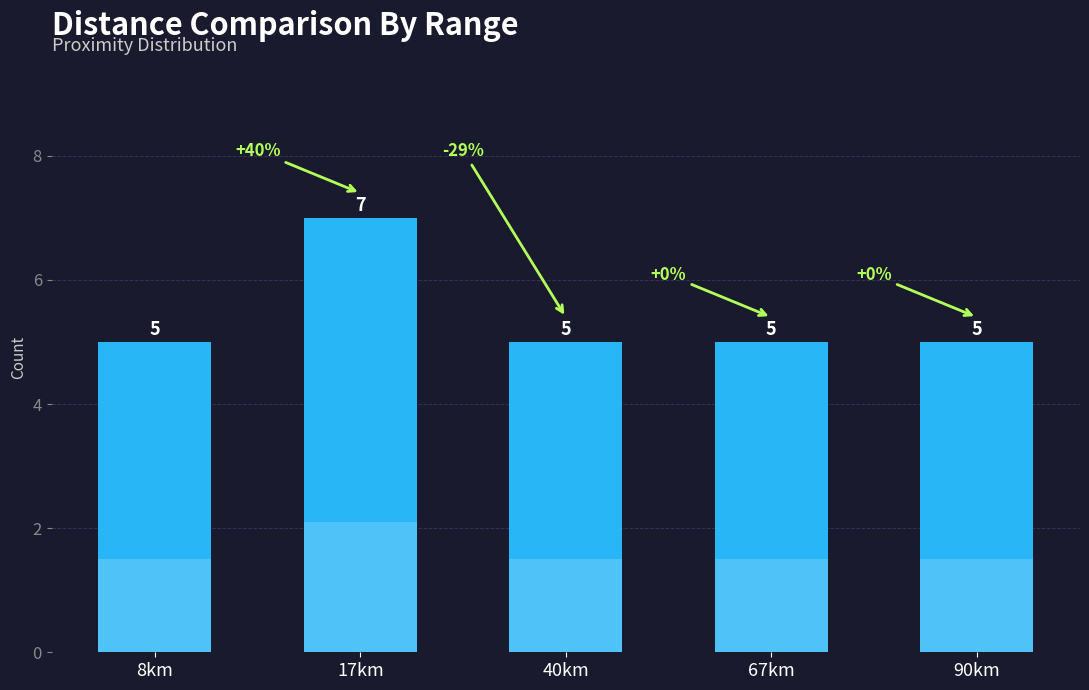

What is the difference between the maximum and minimum values?

2